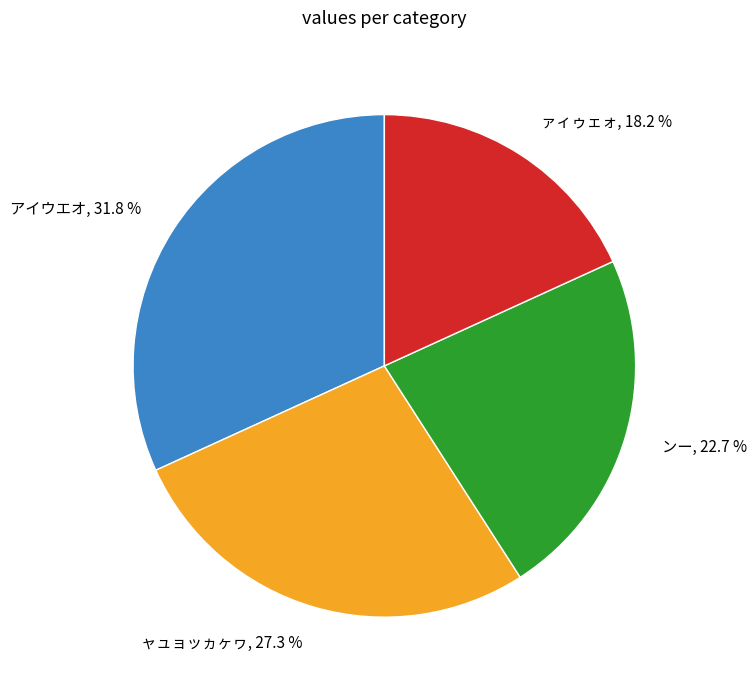

What portion of the pie excludes ンー?

77.3%